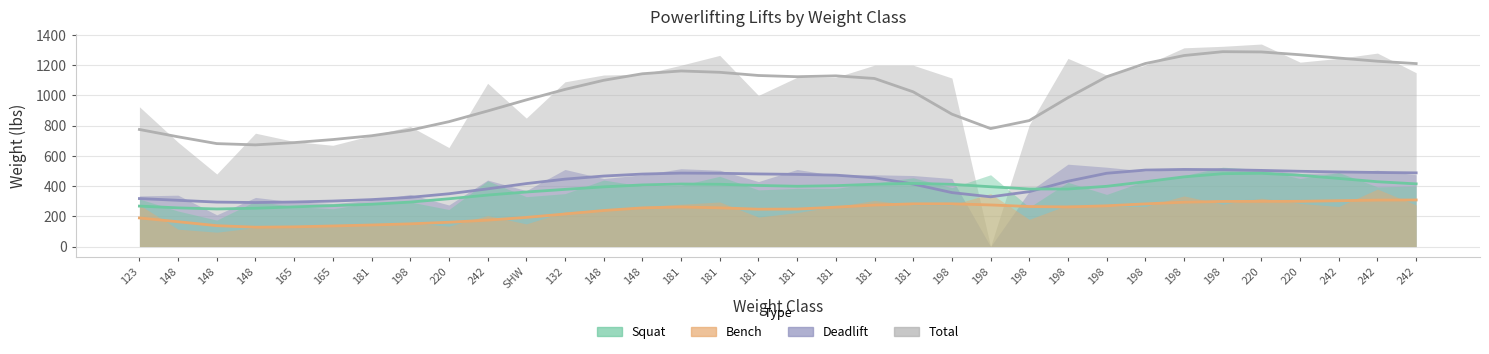

The deadlift series shows 212 at 198. True or false?

False